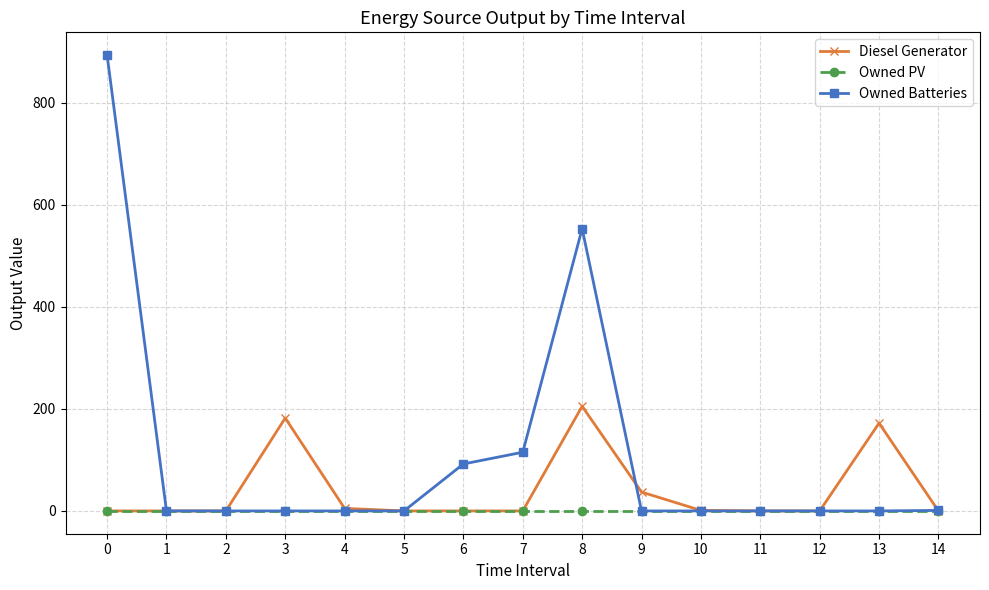

Which series has the largest total across all categories?

Owned Batteries